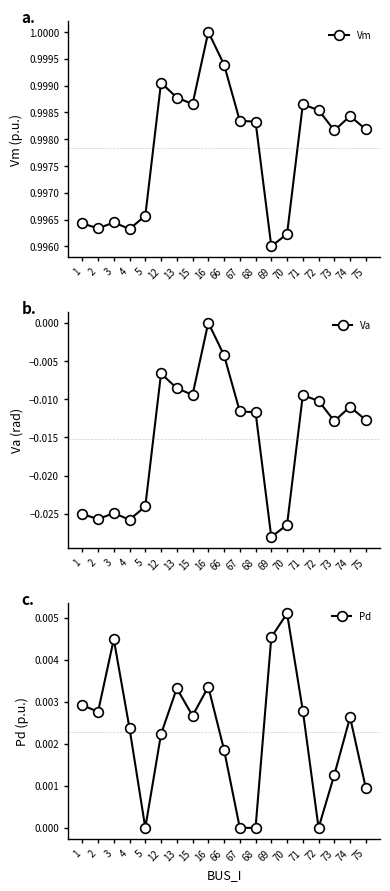

Reading right to left, what are all the values shown in this chart?

Vm: 1.0	1.0	1.0	1.0	1.0	1.0	1.0	1.0	1.0	1.0	1.0	1.0	1.0	1.0	1.0	1.0	1.0	1.0	1.0
Va: -0.0	-0.0	-0.0	-0.0	-0.0	-0.0	-0.0	-0.0	-0.0	-0.0	0.0	-0.0	-0.0	-0.0	-0.0	-0.0	-0.0	-0.0	-0.0
Pd: 0.0	0.0	0.0	0.0	0.0	0.0	0.0	0.0	0.0	0.0	0.0	0.0	0.0	0.0	0.0	0.0	0.0	0.0	0.0